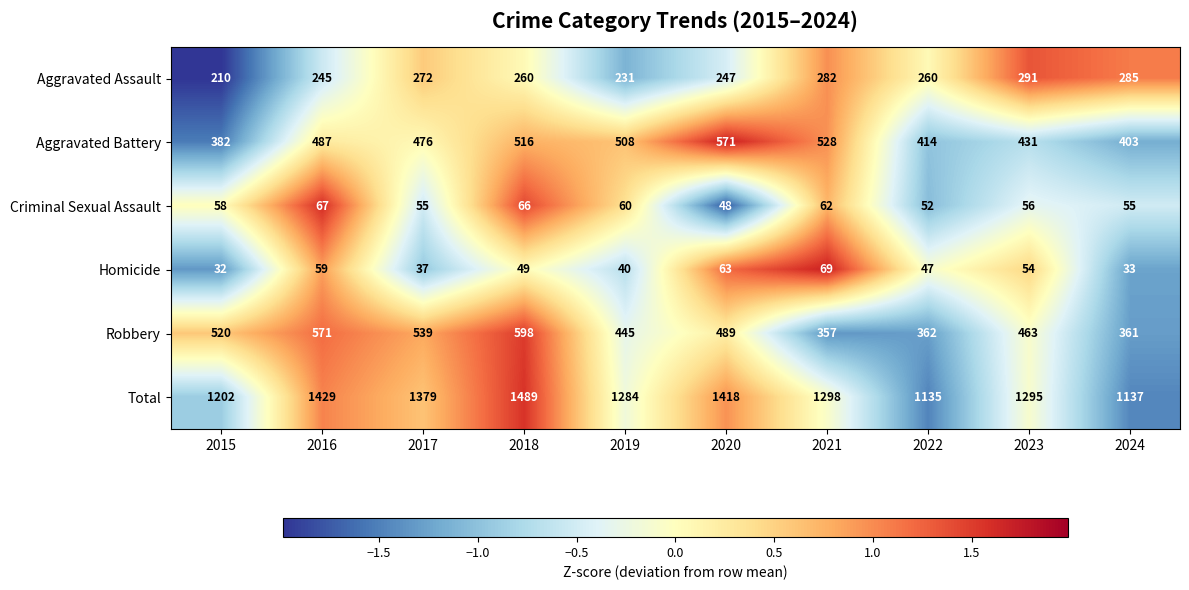

Count the number of categories in the chart.

10